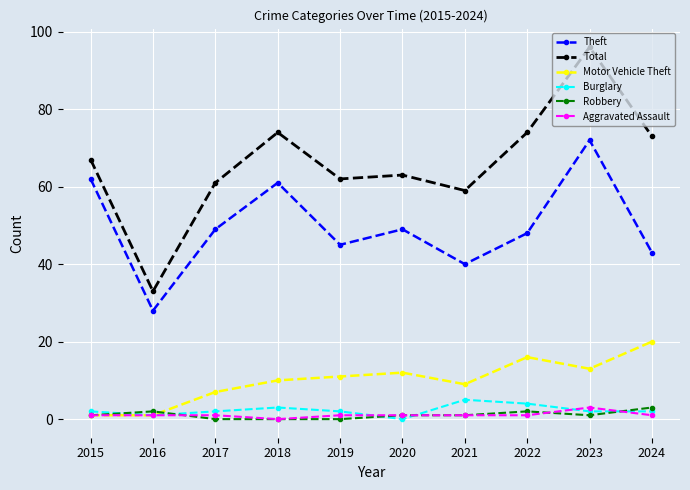

Which label corresponds to the largest value in the chart?

2023